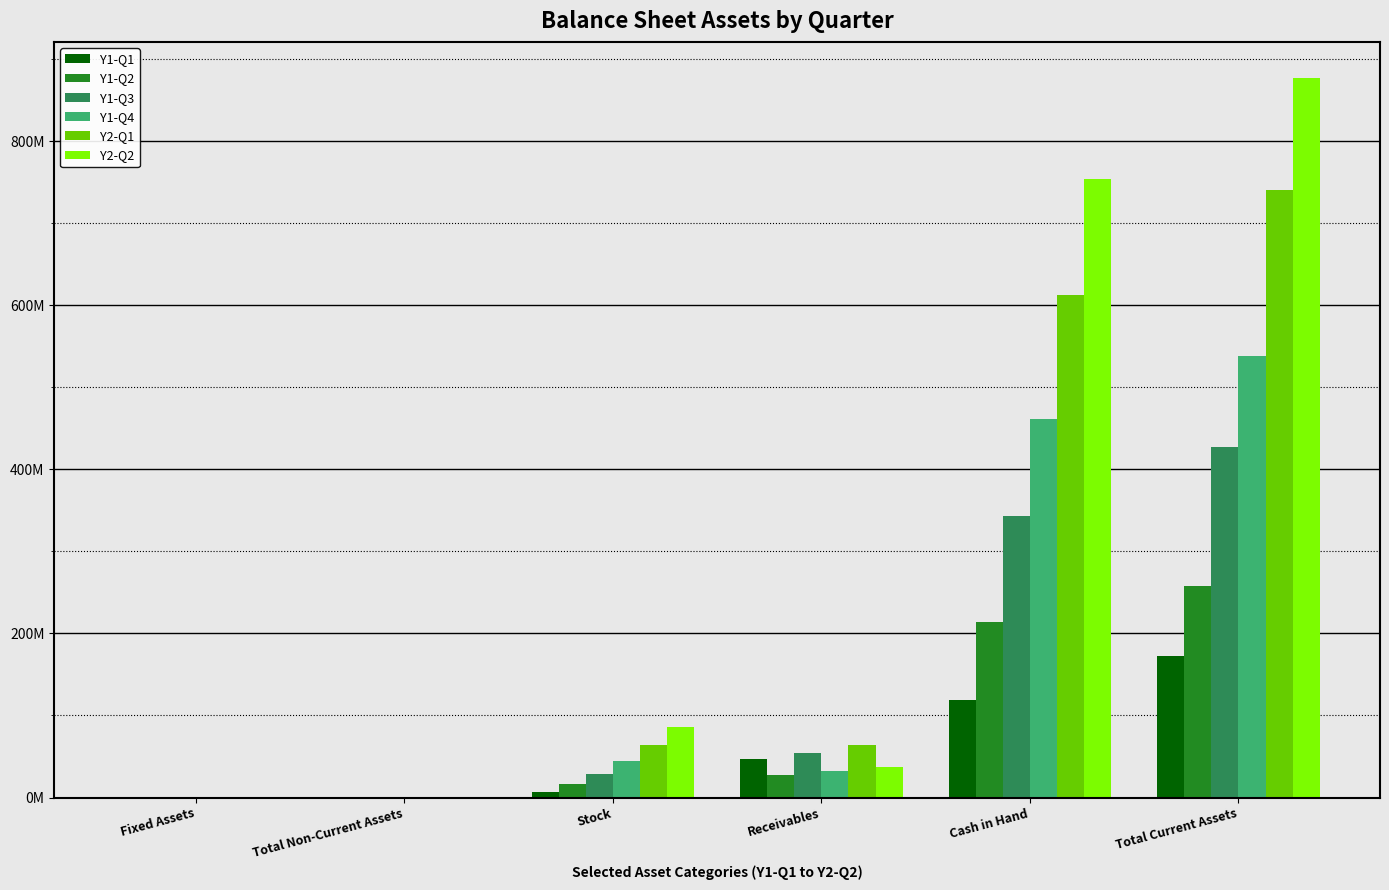

Is it true that Y1-Q3 equals 816419.6 at Total Non-Current Assets?

True